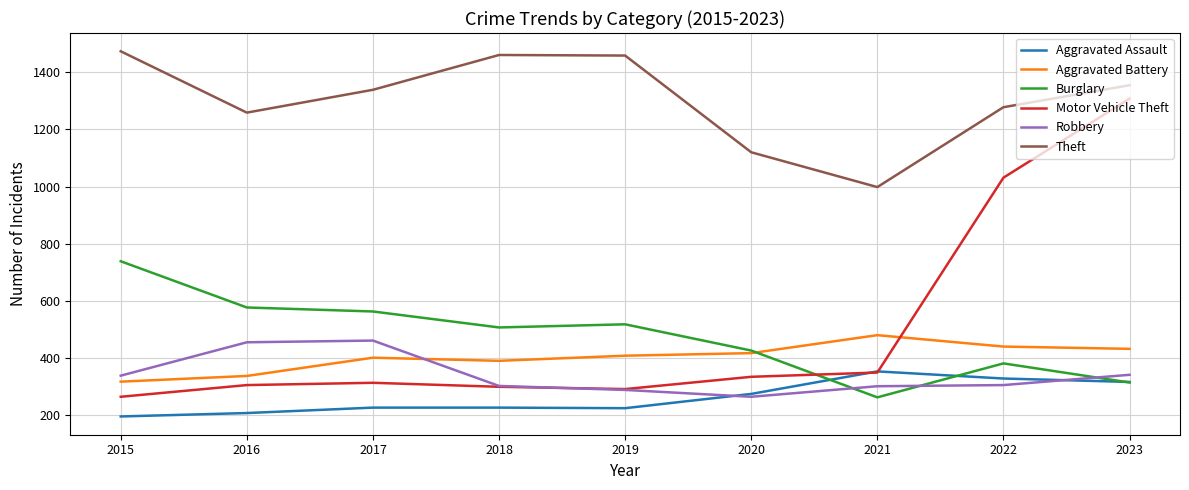

Is it true that Burglary equals 313 at 2023?

True